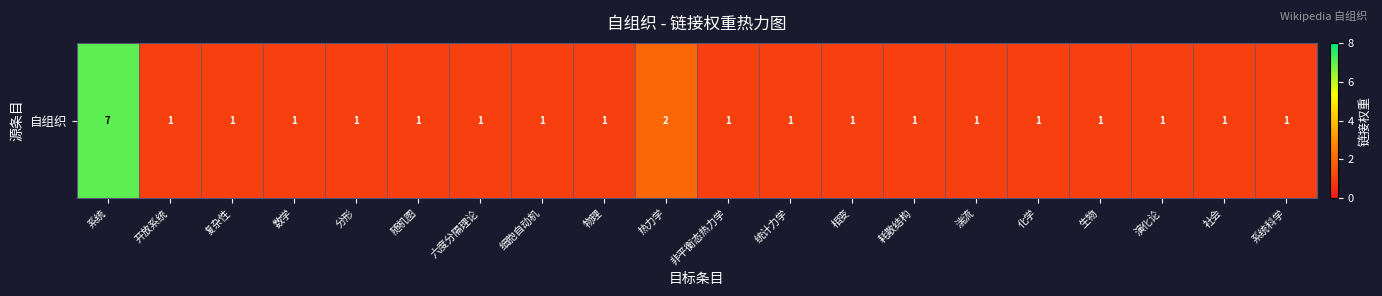

What is the difference between the second highest and second lowest values?

1